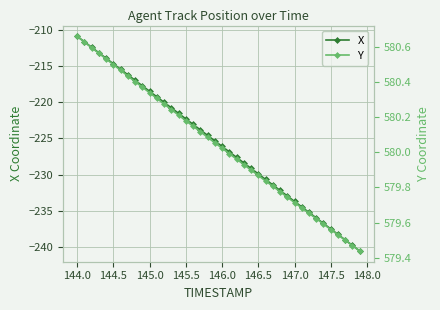

True or false: X and Y intersect in this chart.

False